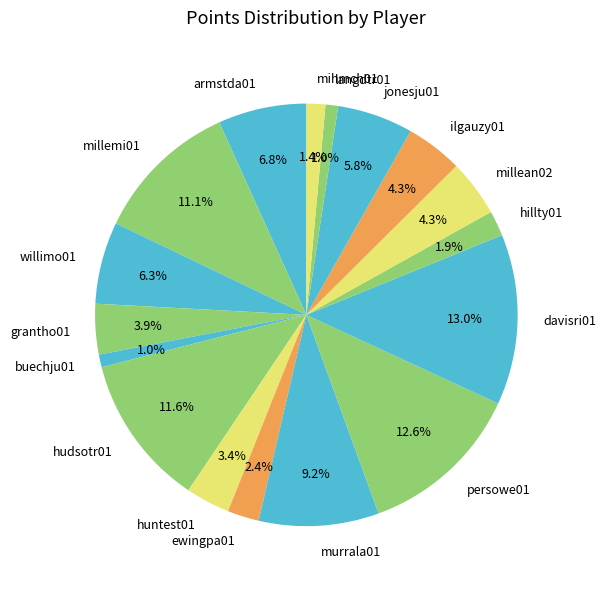

What is the total percentage of mihmch01 and jonesju01?

7.2%